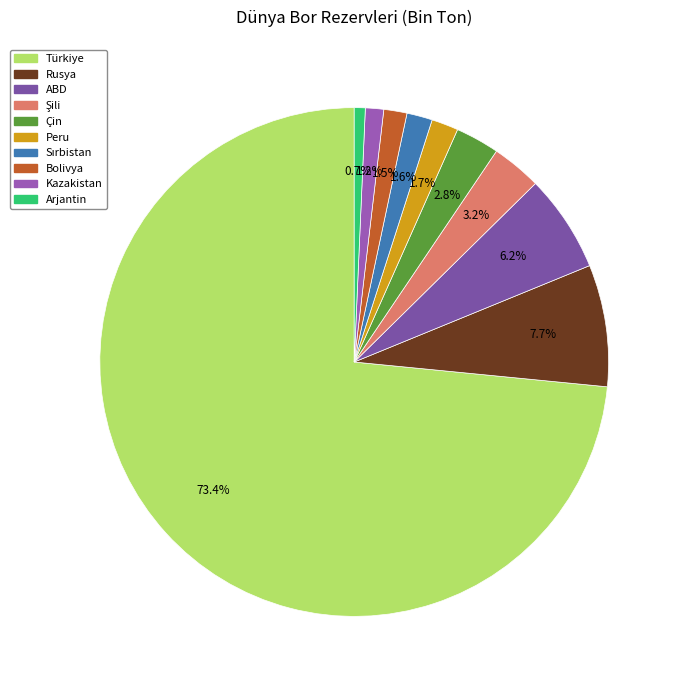

The Çin slice represents 3% of the pie. True or false?

True